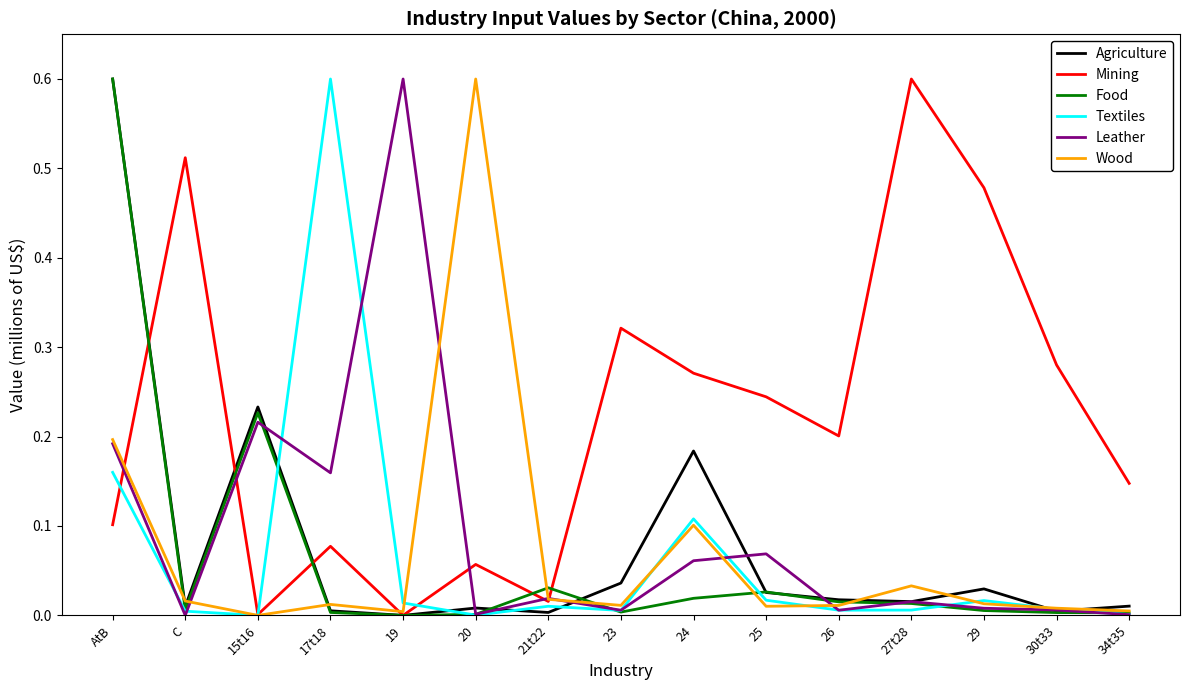

Is the value of Food at 27t28 greater than the value of Wood at AtB?

No